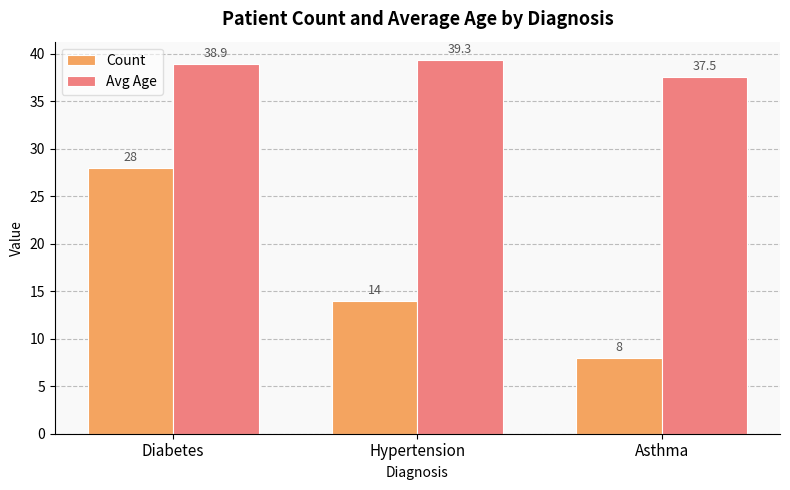

Are the bars horizontal?

No